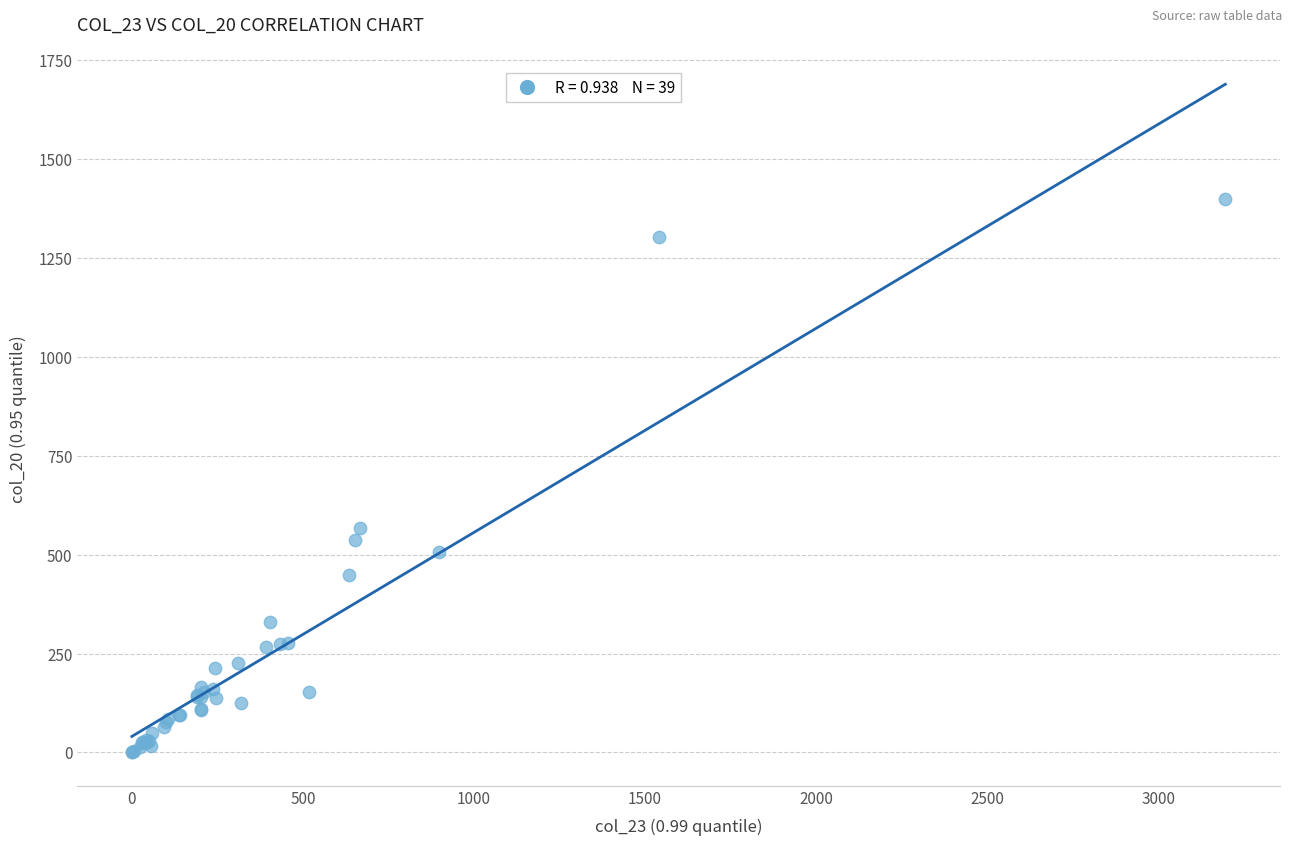

What Y value in the scatter plot is closest to 699?

566.5